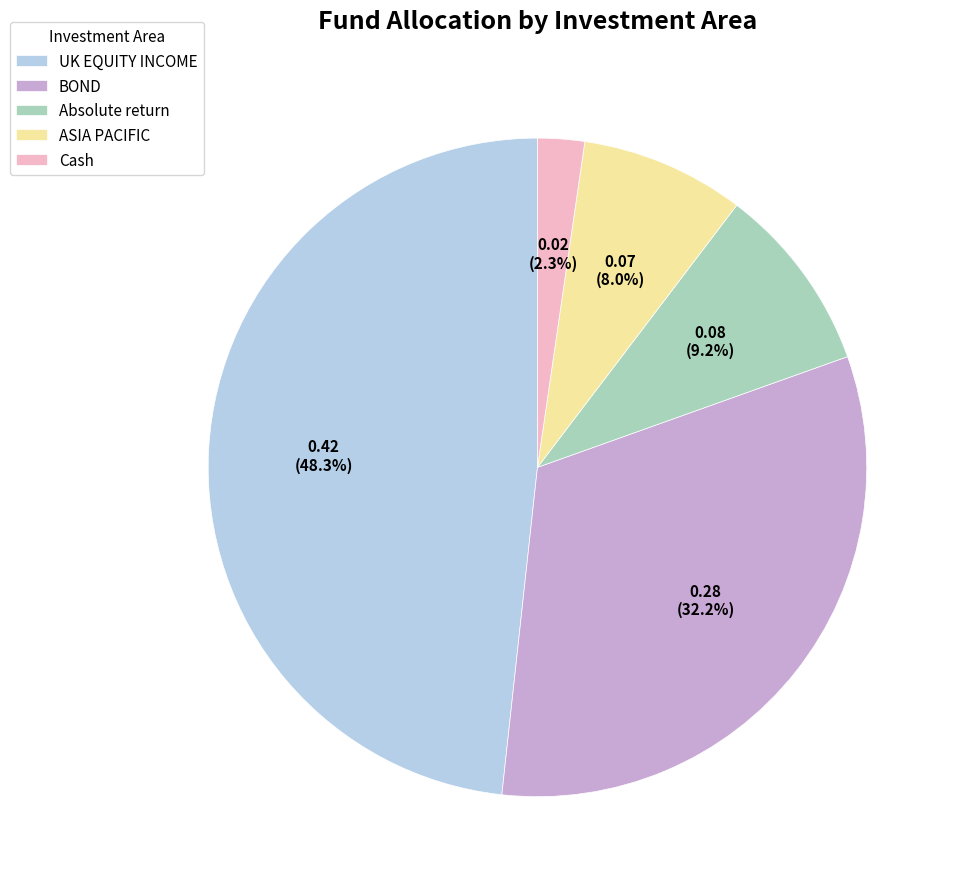

How much of the chart is everything except Absolute return?

90.8%